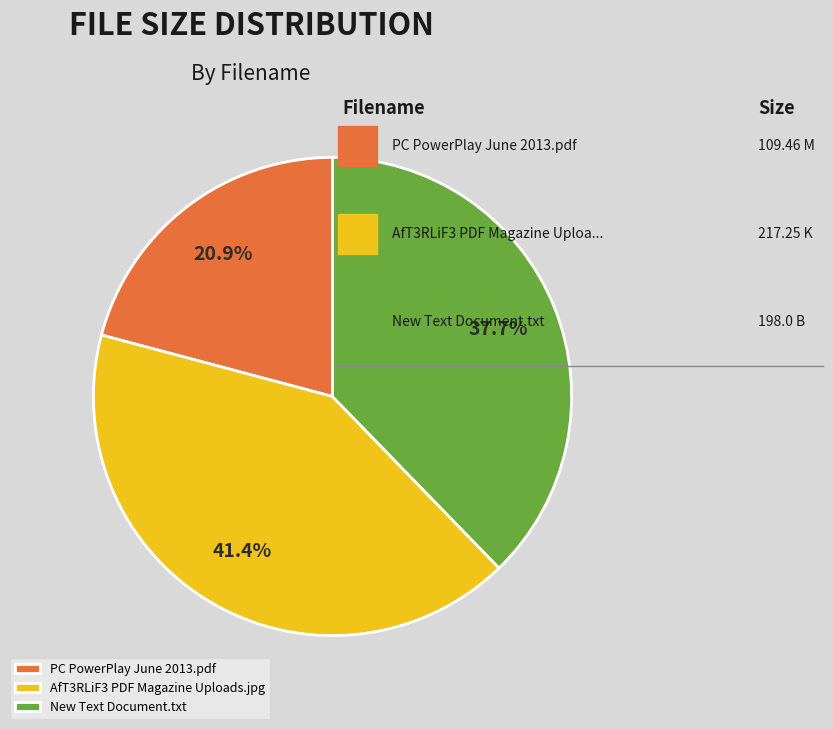

To the nearest percent, what is the difference between the PC PowerPlay June 2013.pdf and AfT3RLiF3 PDF Magazine Uploads.jpg slice percentages?

21%